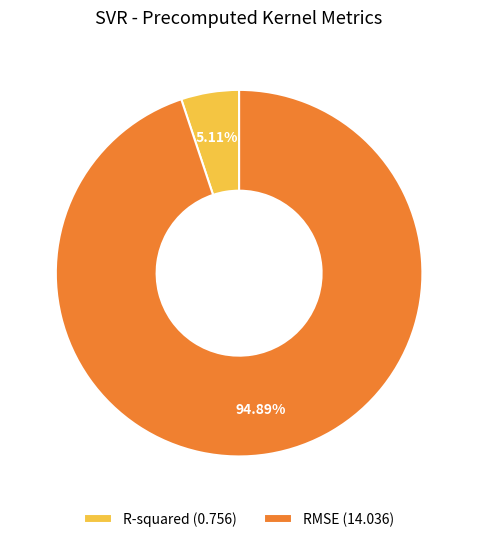

Count the number of slices in the pie.

2